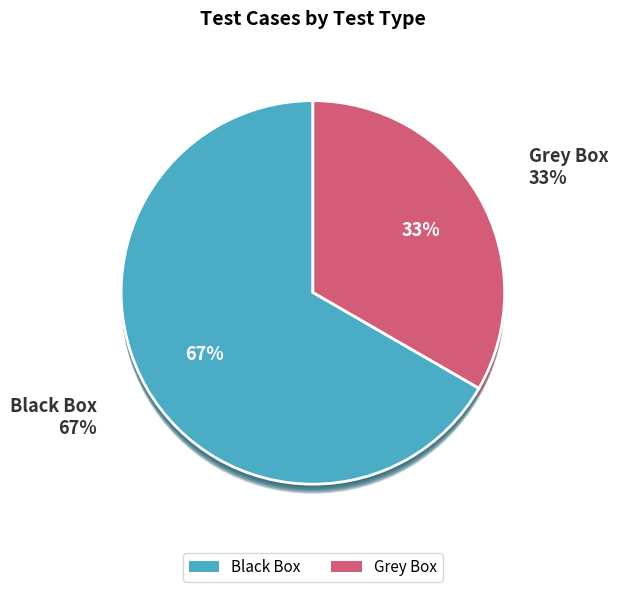

Count the number of slices in the pie.

2